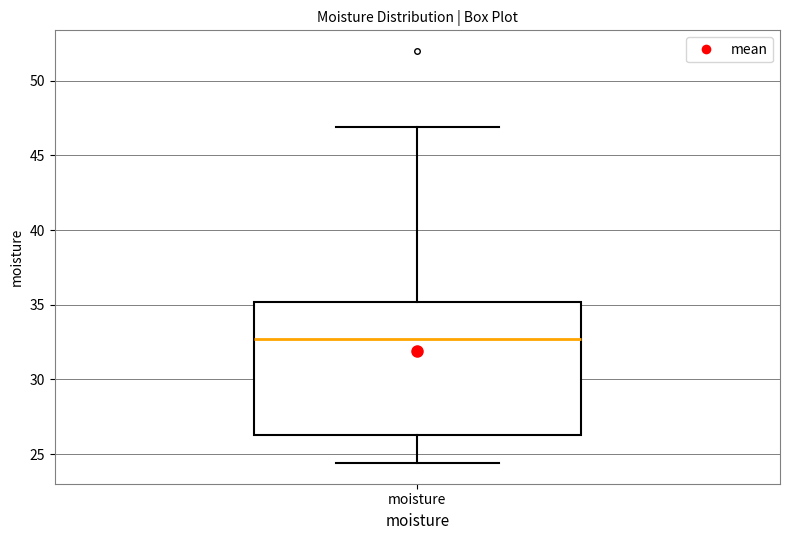

Where does the lower whisker of the box for moisture end on the y-axis? The values are not printed on the chart, so give them approximately, as read against the axis.

24.5